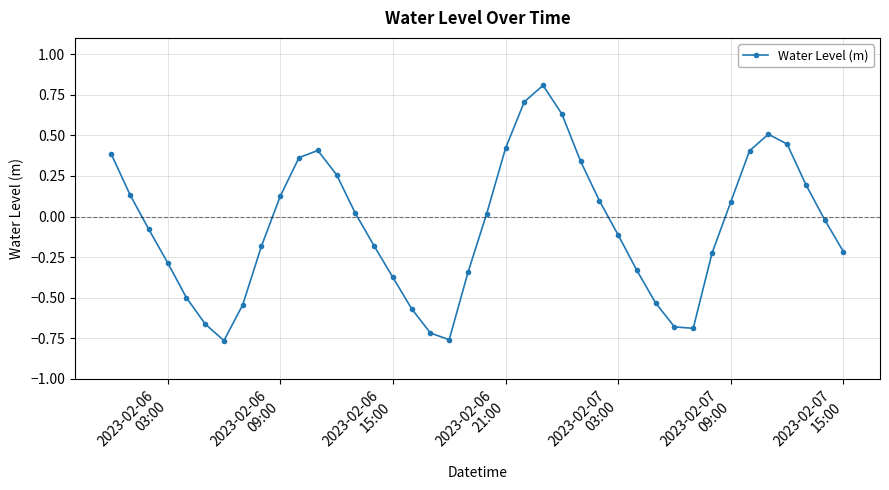

What is the sum of all values?

-2.4